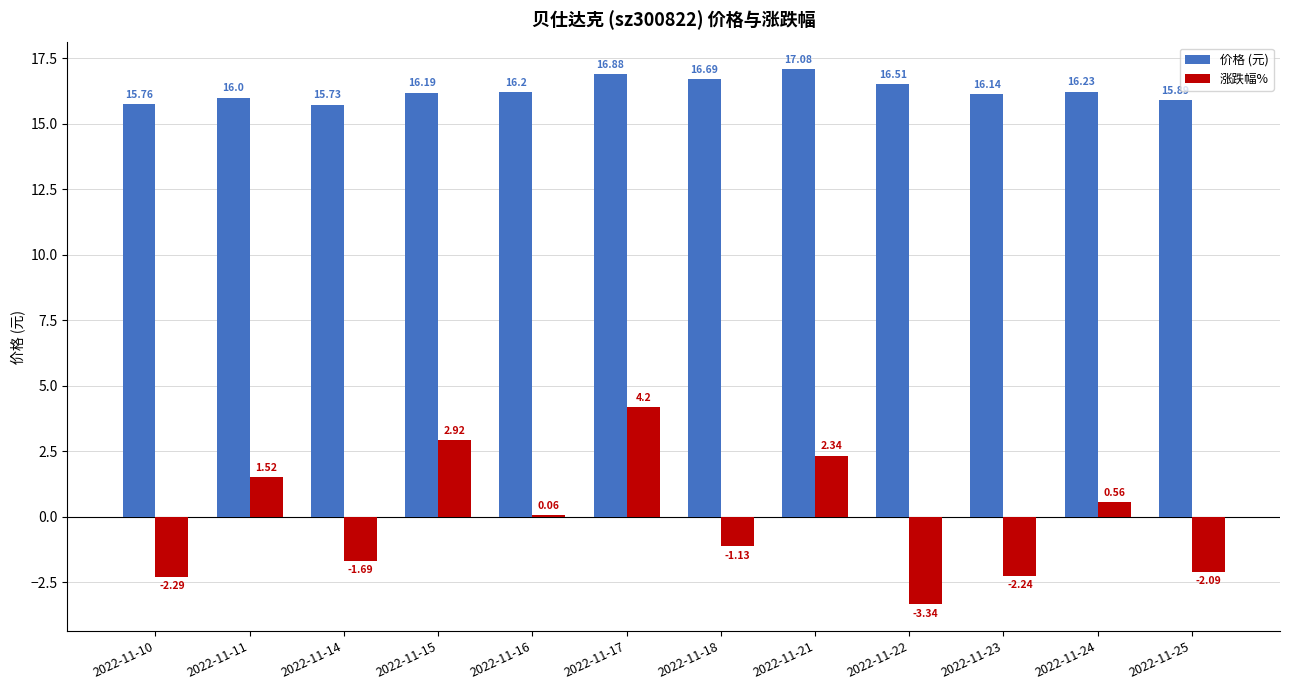

Which category has the highest value in the 涨跌幅% series?

2022-11-17